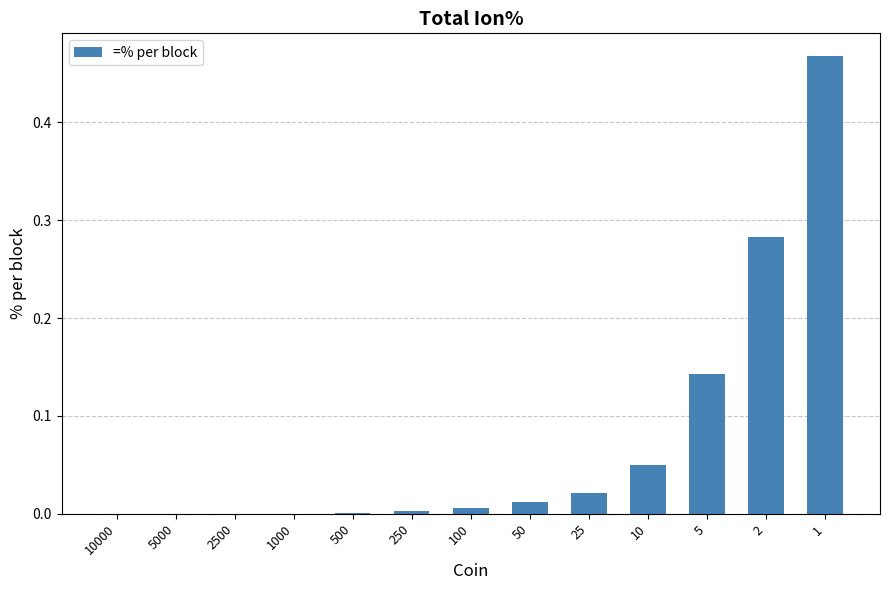

Which has a higher value, 100 or 2?

2